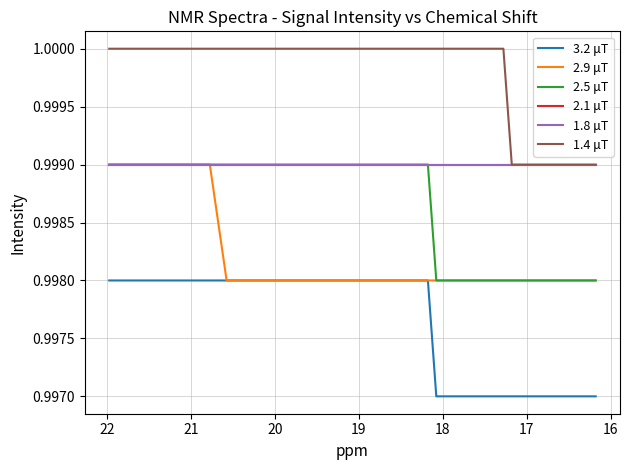

How many lines are shown in the chart?

6